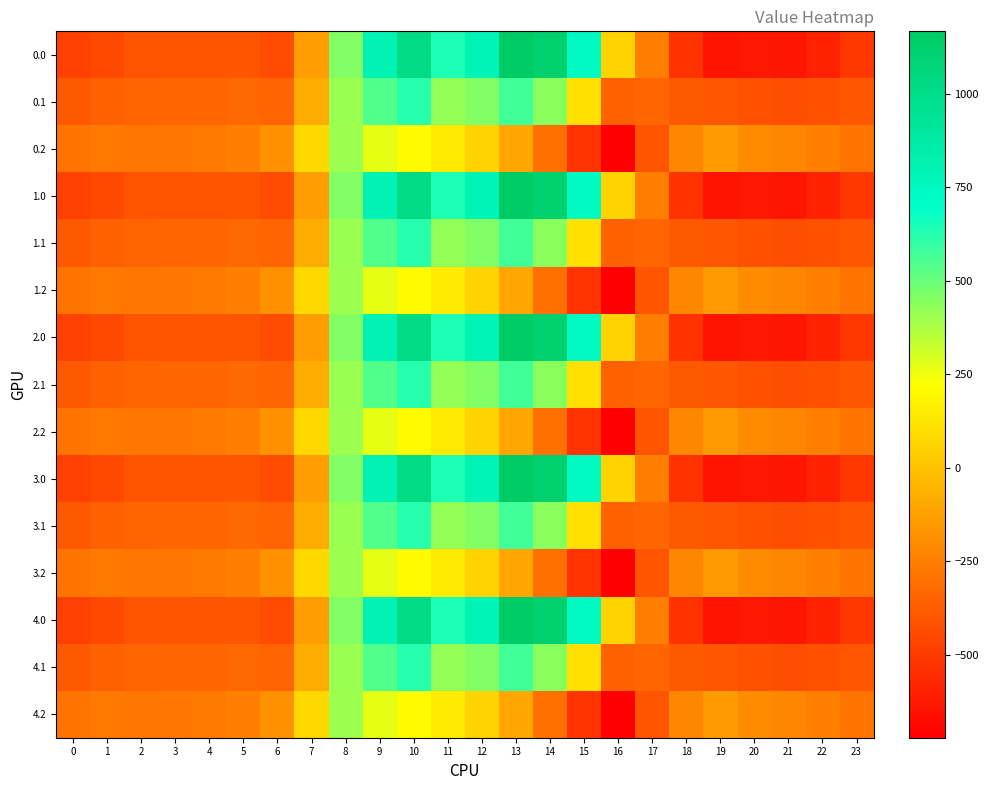

What is the difference between the highest and lowest values at 7?

214.3